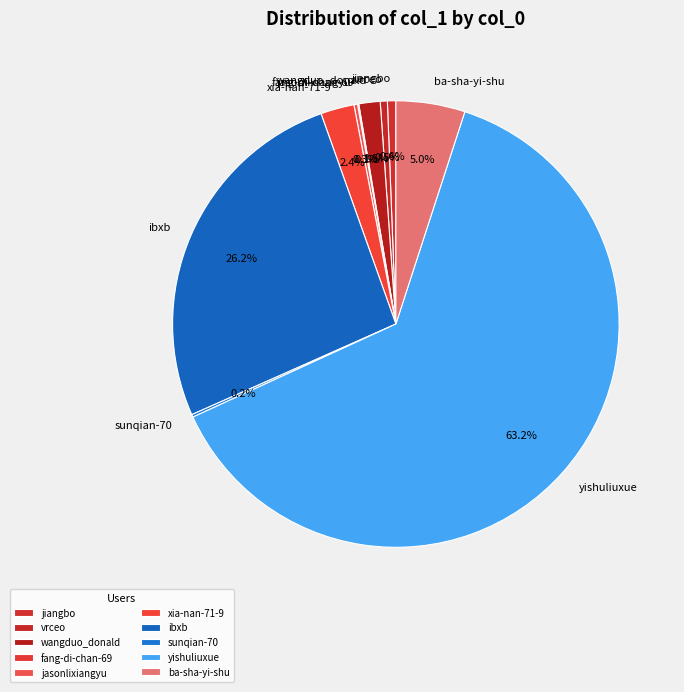

Which category has the biggest portion of the pie?

yishuliuxue